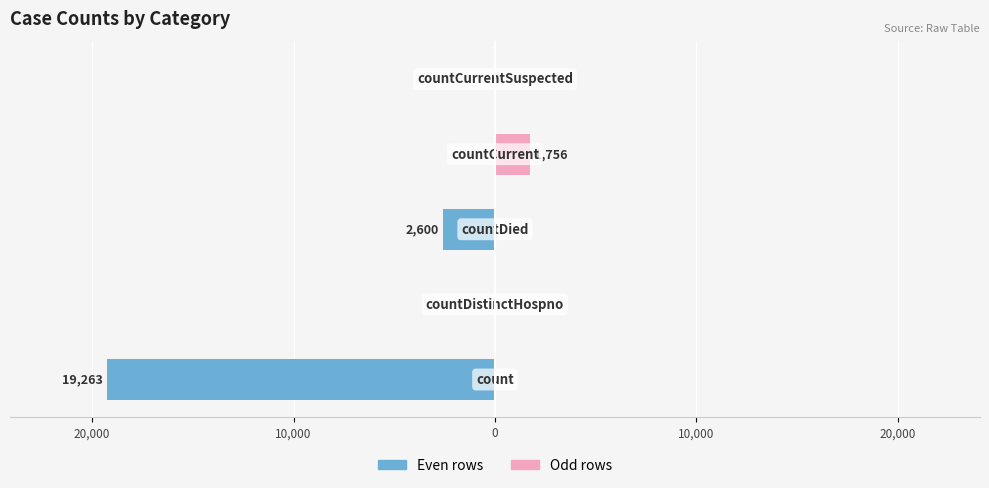

Which series has the widest spread of values?

col_1 (even)